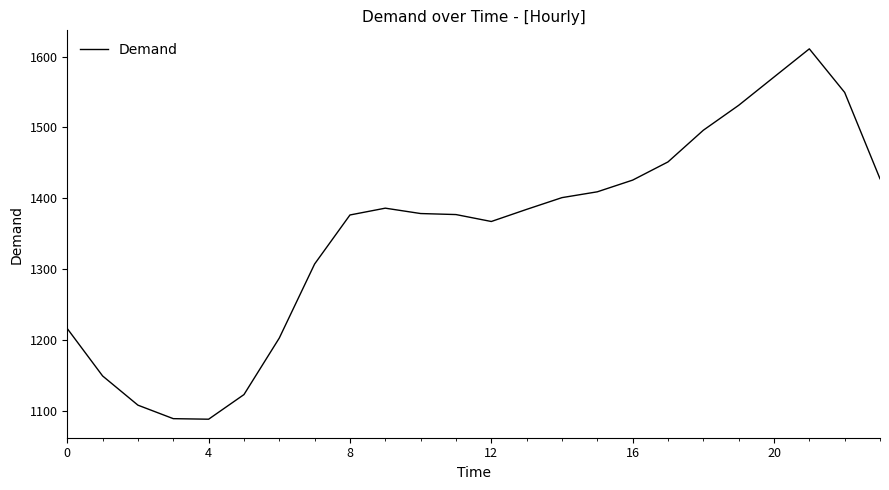

What is the greatest value displayed?

1611.0